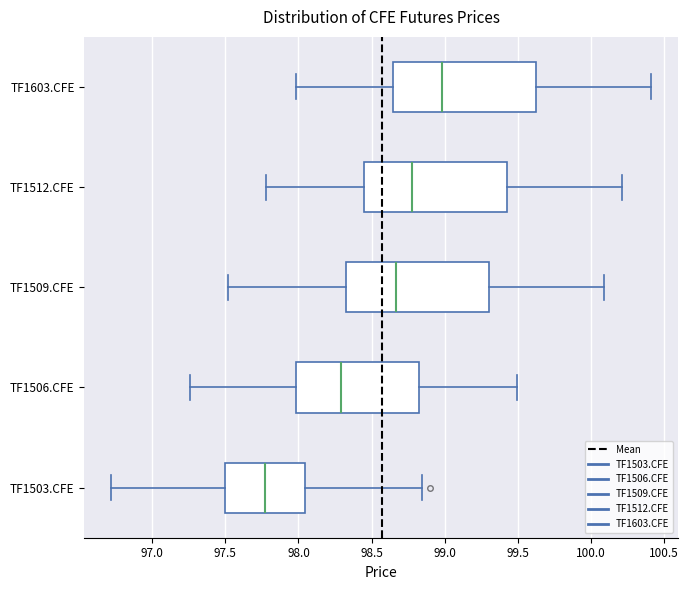

Reading bottom to top, read every box against the x-axis: the position of its median line, the range the box covers, and the ends of its whiskers. The values are not printed on the chart, so give them approximately, as read against the axis.

TF1503.CFE: median 97.75, box 97.50 to 98.05, whiskers 96.70 to 98.85
TF1506.CFE: median 98.30, box 98.00 to 98.85, whiskers 97.25 to 99.50
TF1509.CFE: median 98.65, box 98.35 to 99.30, whiskers 97.50 to 100.10
TF1512.CFE: median 98.80, box 98.45 to 99.45, whiskers 97.80 to 100.20
TF1603.CFE: median 99.00, box 98.65 to 99.65, whiskers 98.00 to 100.40